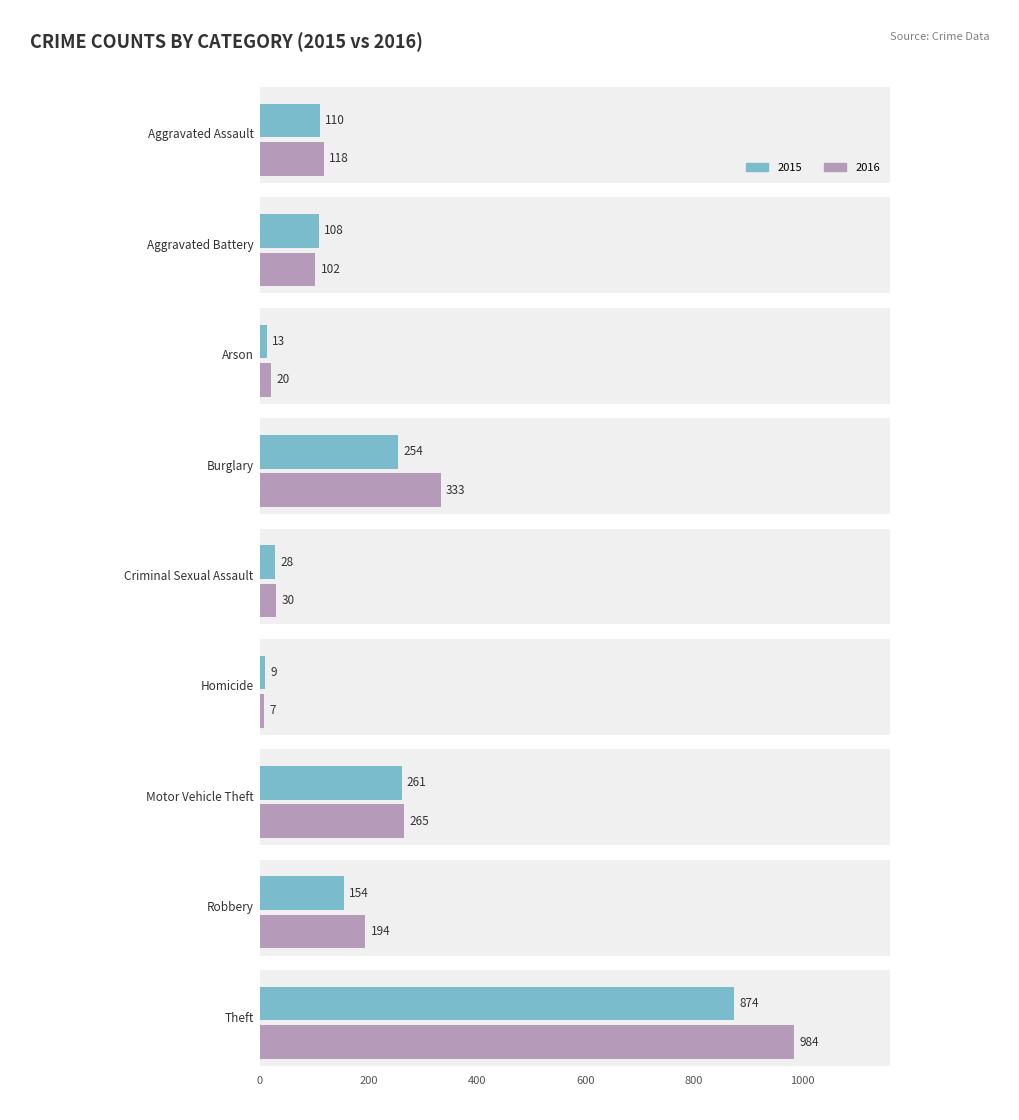

What position from the left is Homicide?

6